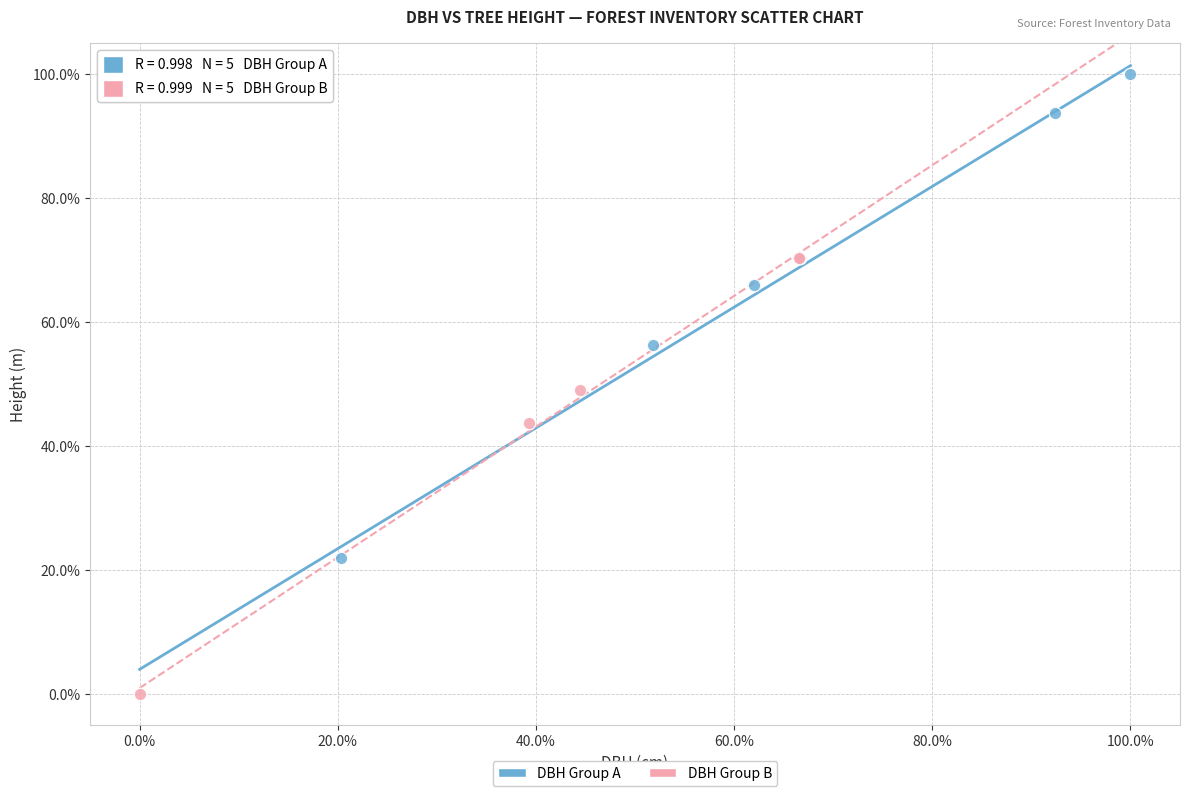

Which series contains the lowest Y value?

DBH Group B